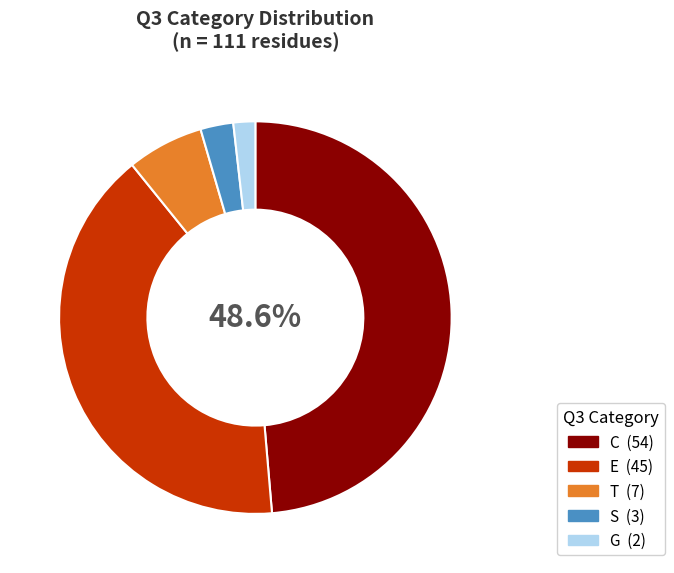

Rank the categories by value from highest to lowest.

C, E, T, S, G